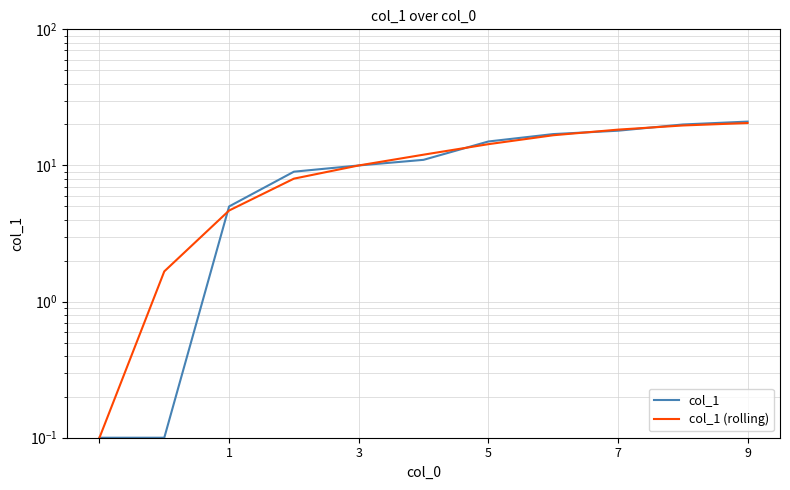

Which has a higher value, 5 or 6?

6